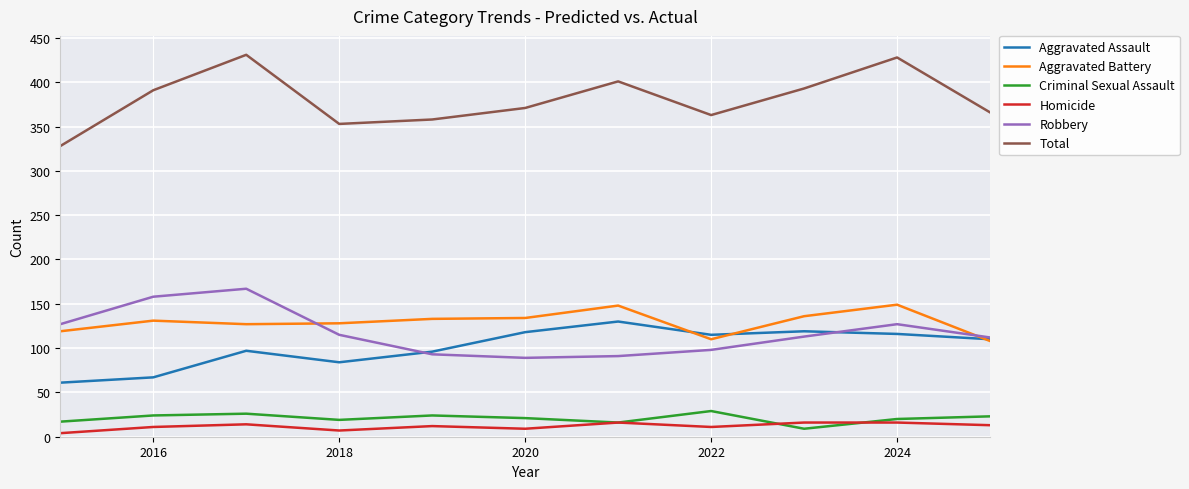

Is this an area chart (filled region under the line)?

No